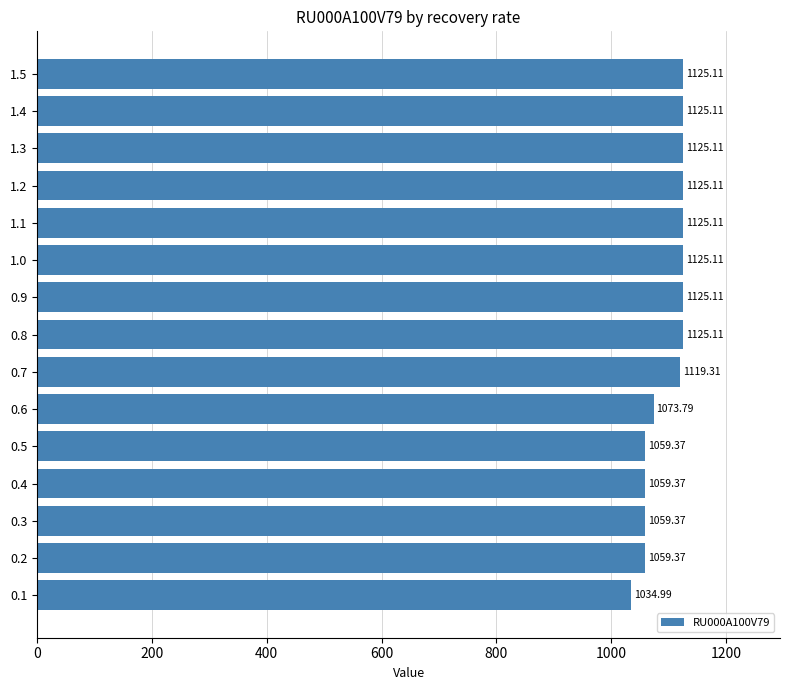

What is the smallest value displayed?

1035.0